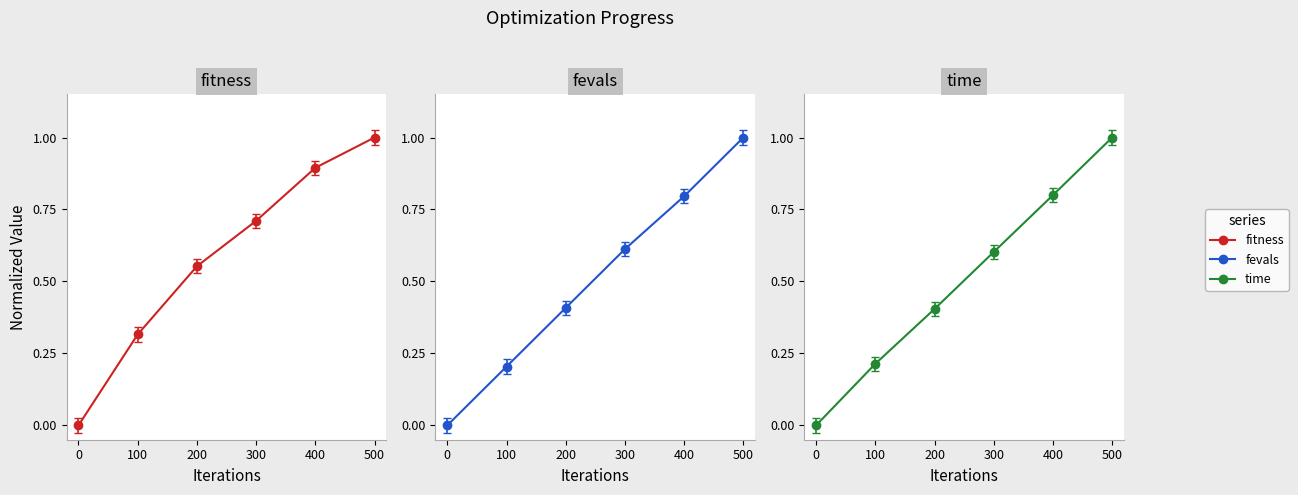

At which category is the sum across all series the highest?

500